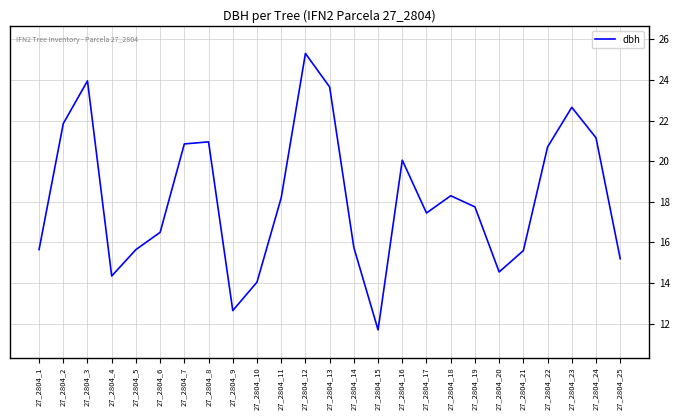

What is the smallest value displayed?

11.7